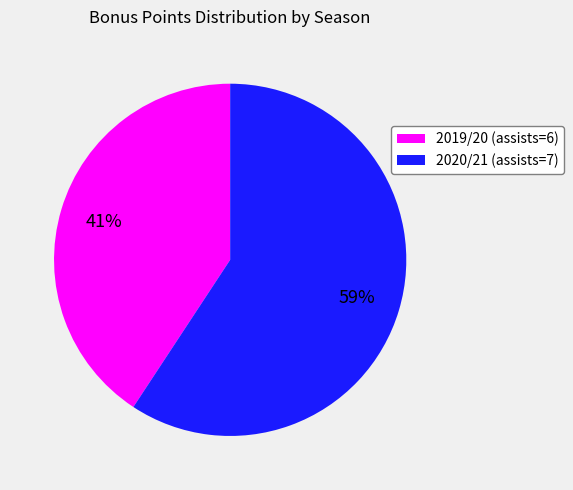

To the nearest percent, what percentage of the pie is 2019/20 (assists=6)?

41%